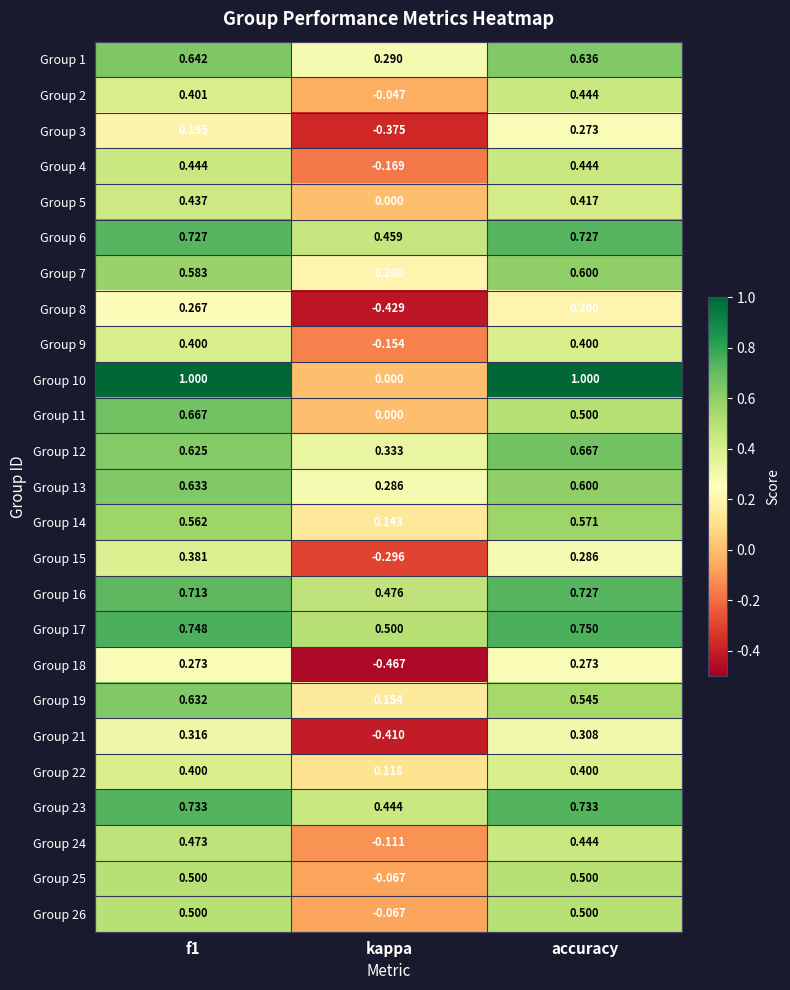

At which label is Group 11 closest to 0?

kappa